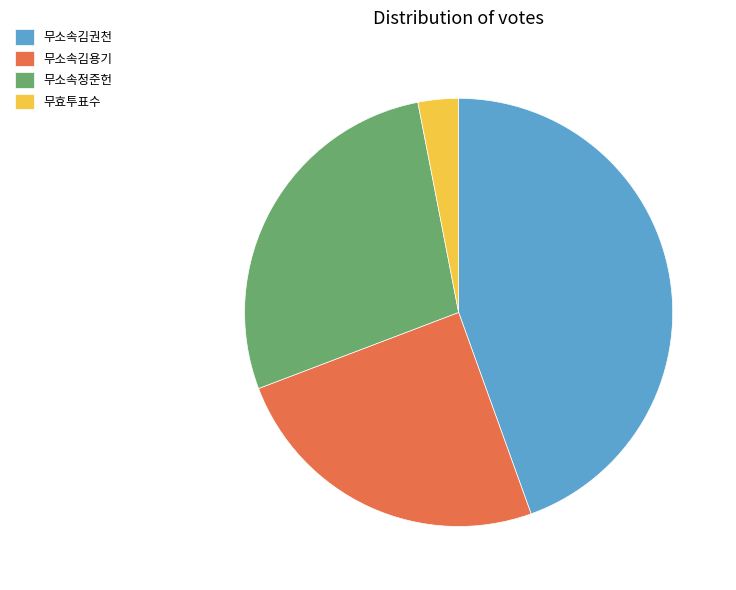

Approximately how many times larger is the value at 무소속김권천 compared to 무효투표수?

14.6